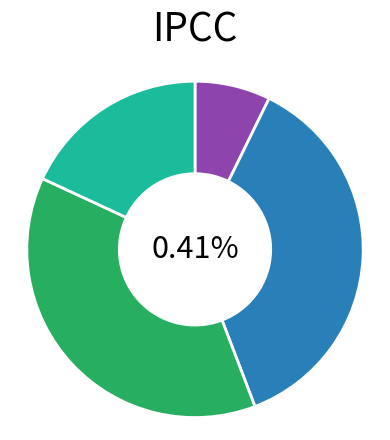

Which has a higher value, 2002-01-28 or 2002-01-04?

2002-01-04